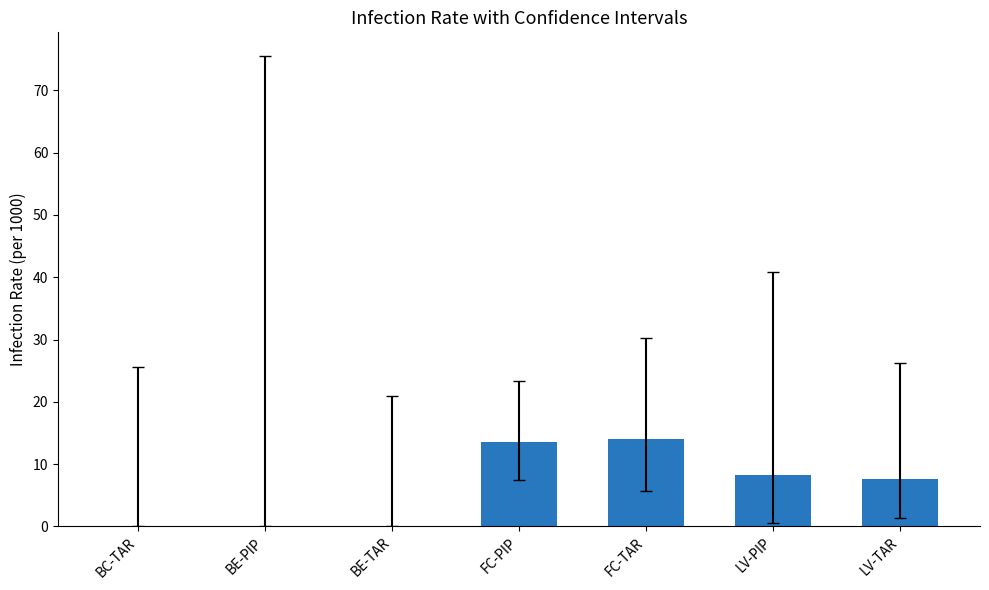

Reading left to right, transcribe all the data shown in this chart.

BC-TAR=0.0	BE-PIP=0.0	BE-TAR=0.0	FC-PIP=13.5	FC-TAR=14.0	LV-PIP=8.3	LV-TAR=7.5